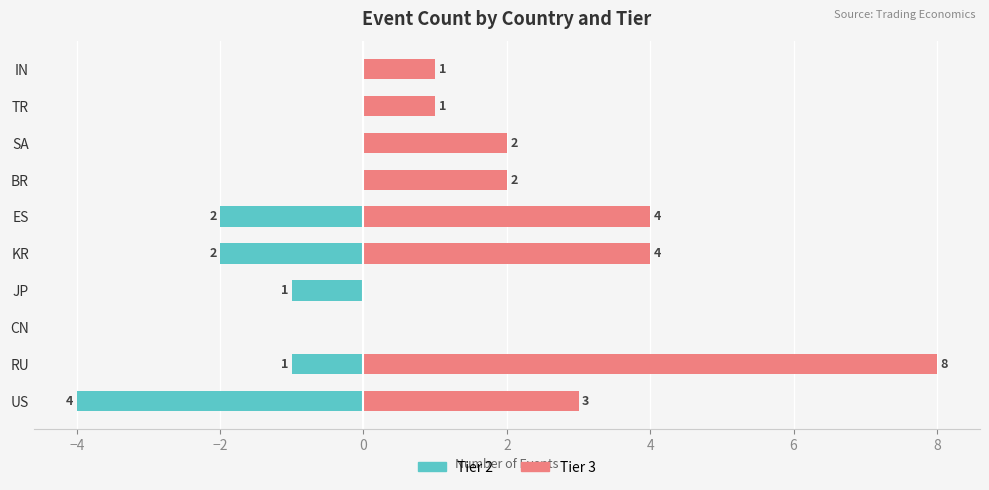

How many values in the Tier 3 series are below 2?

4